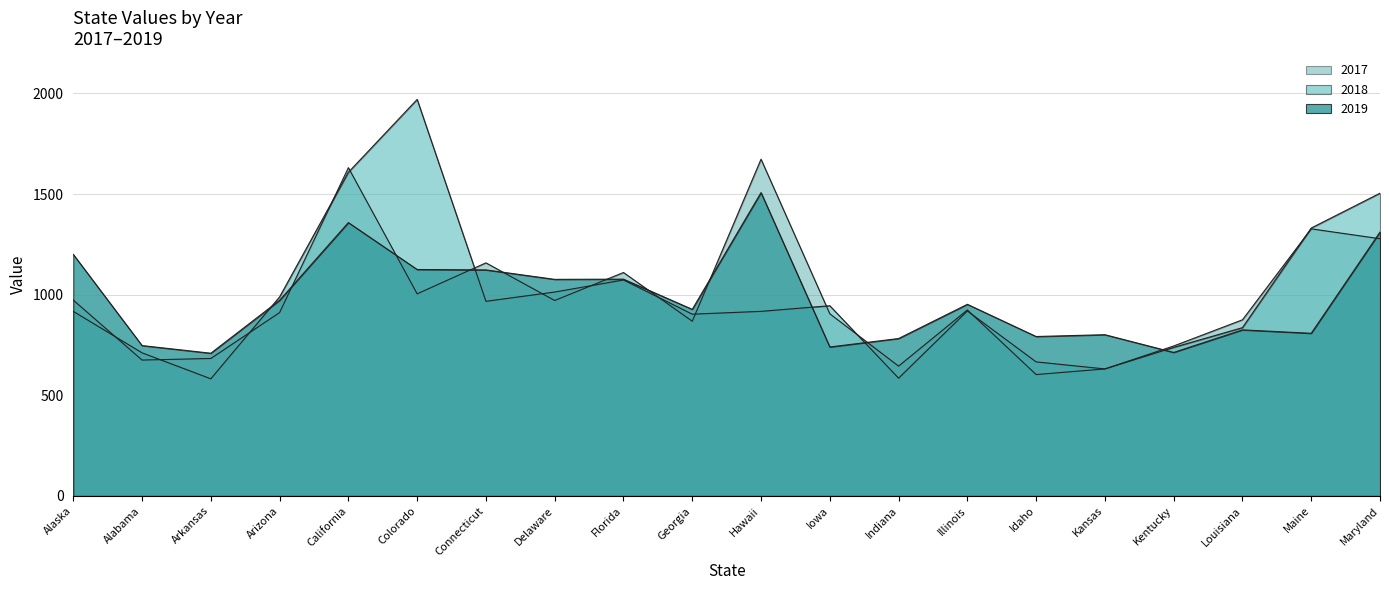

The 2018 series shows 251 at Louisiana. True or false?

False